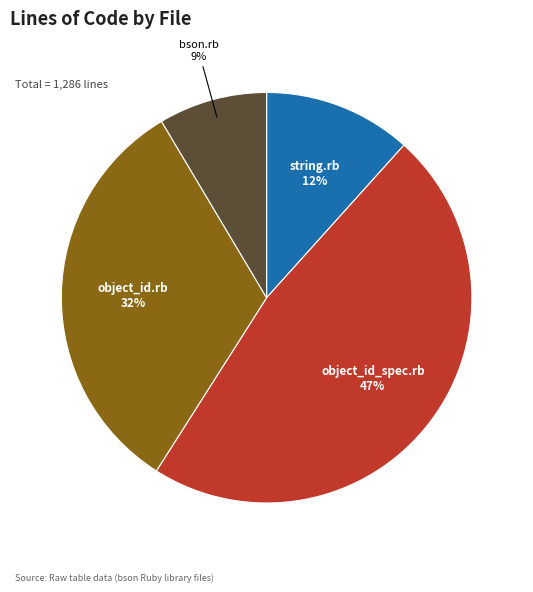

To the nearest percent, what is the combined percentage of object_id.rb and string.rb?

44%